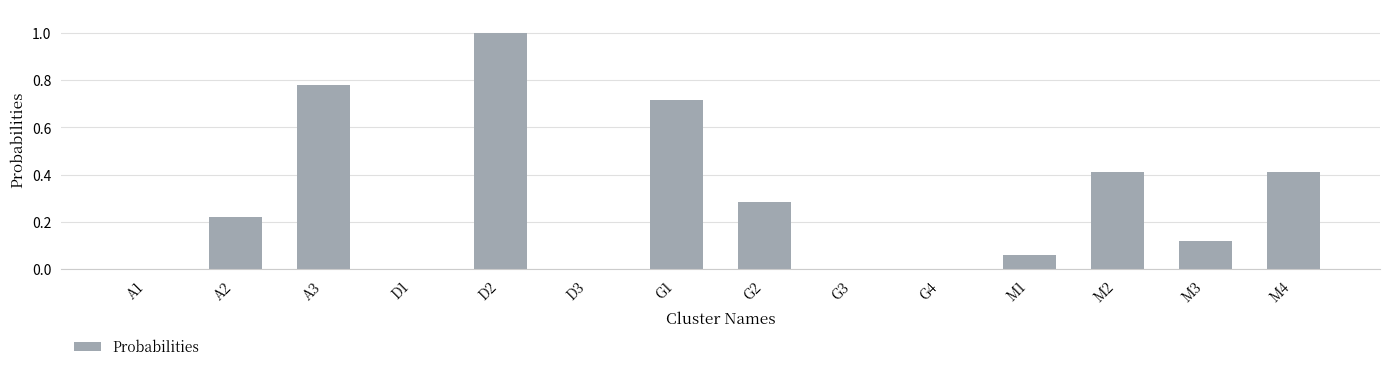

How many data points does each series have?

14